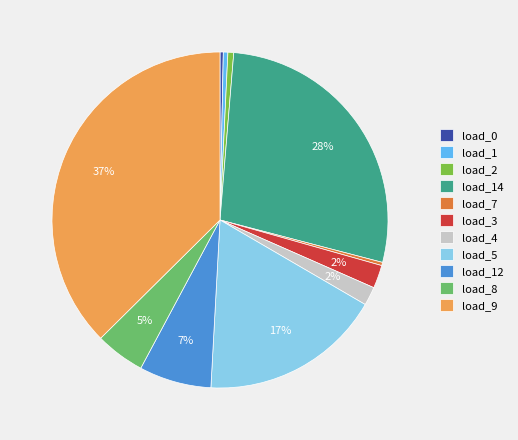

How many segments does this pie chart have?

11